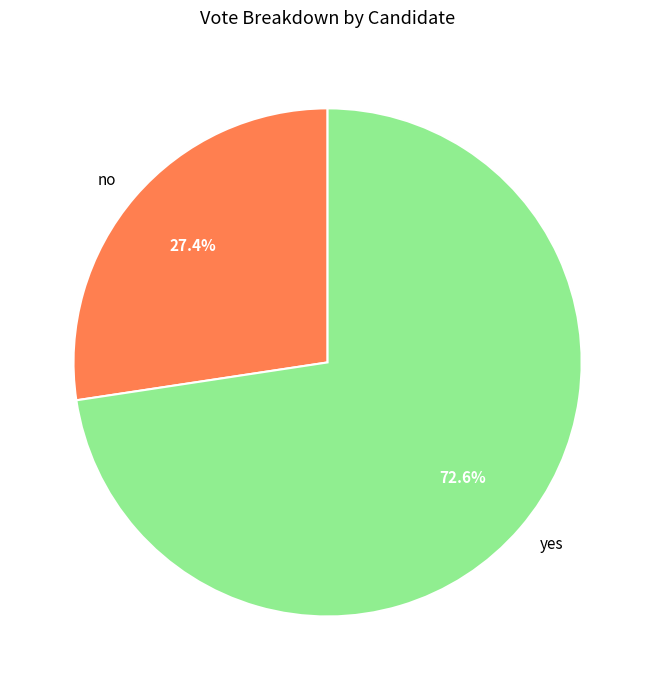

What is the smallest slice in the pie chart?

no